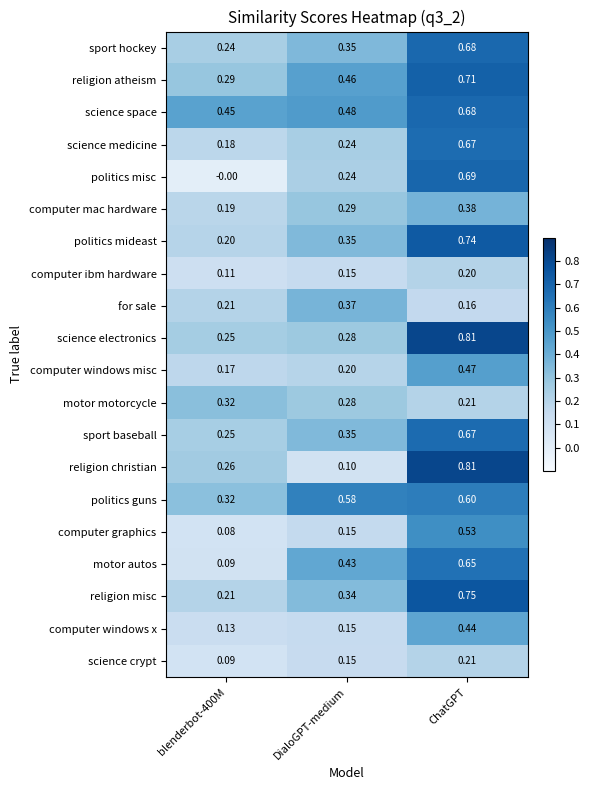

Which series has the largest range (max minus min)?

religion christian